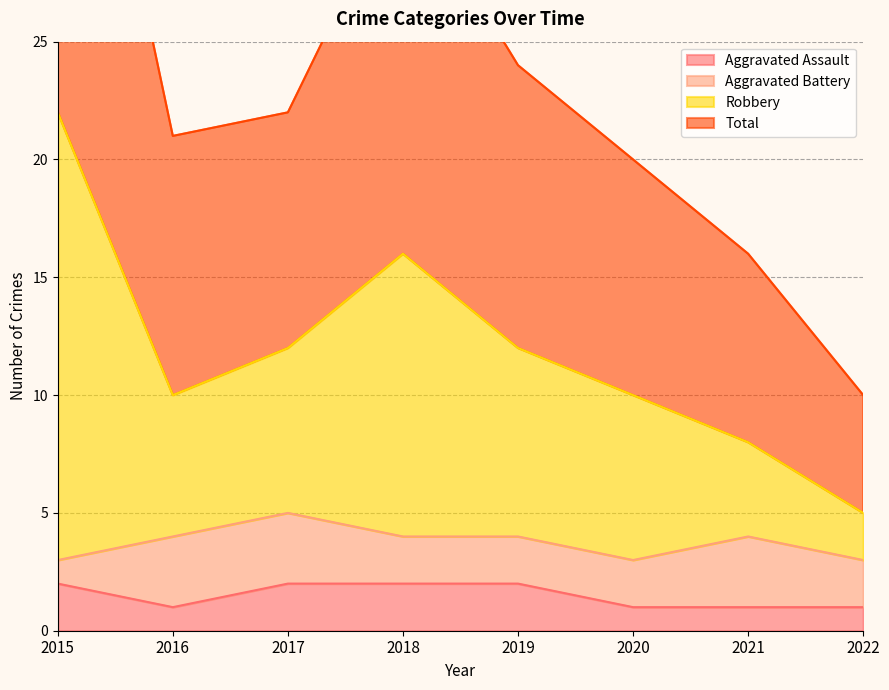

Is it true that Aggravated Assault equals 1 at 2021?

True